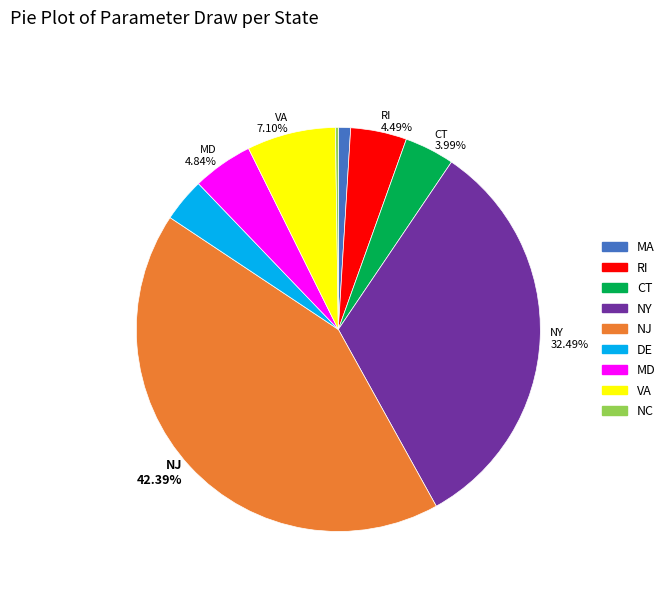

What percentage is NOT represented by MD?

95.2%